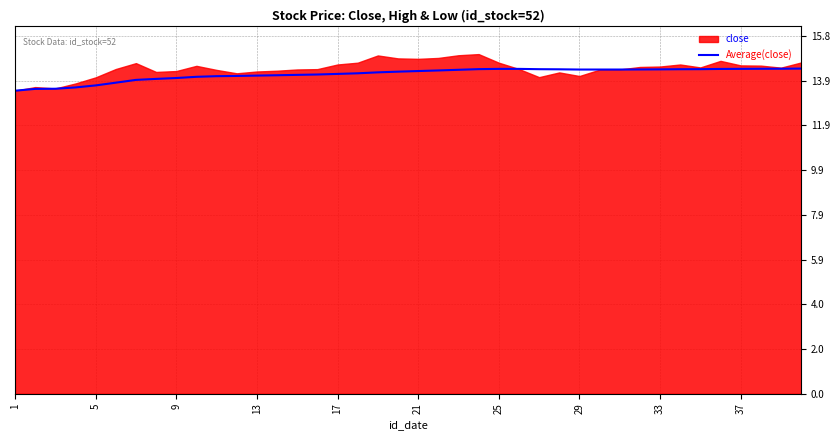

How many lines are shown in the chart?

1